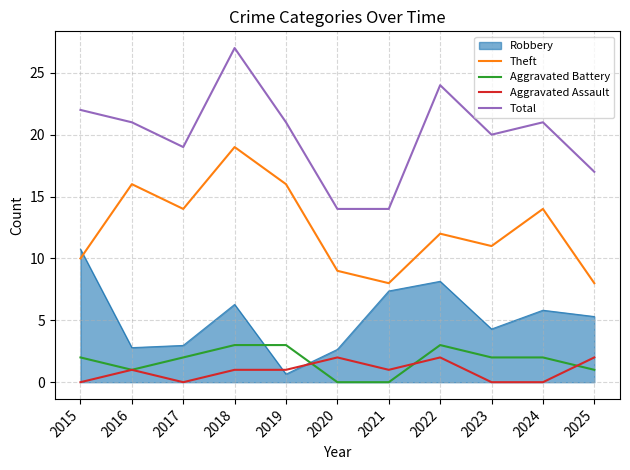

What is the sum of all Aggravated Battery values?

19.0